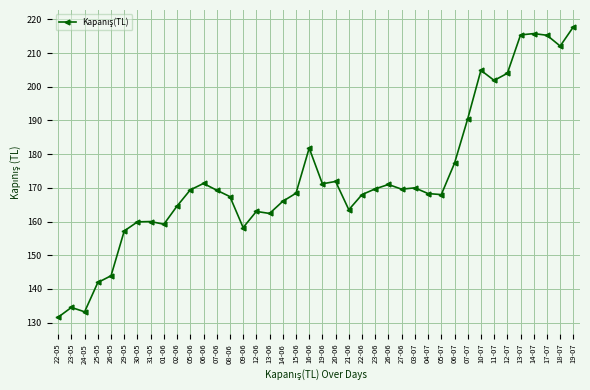

What is the maximum value shown in the chart?

217.8